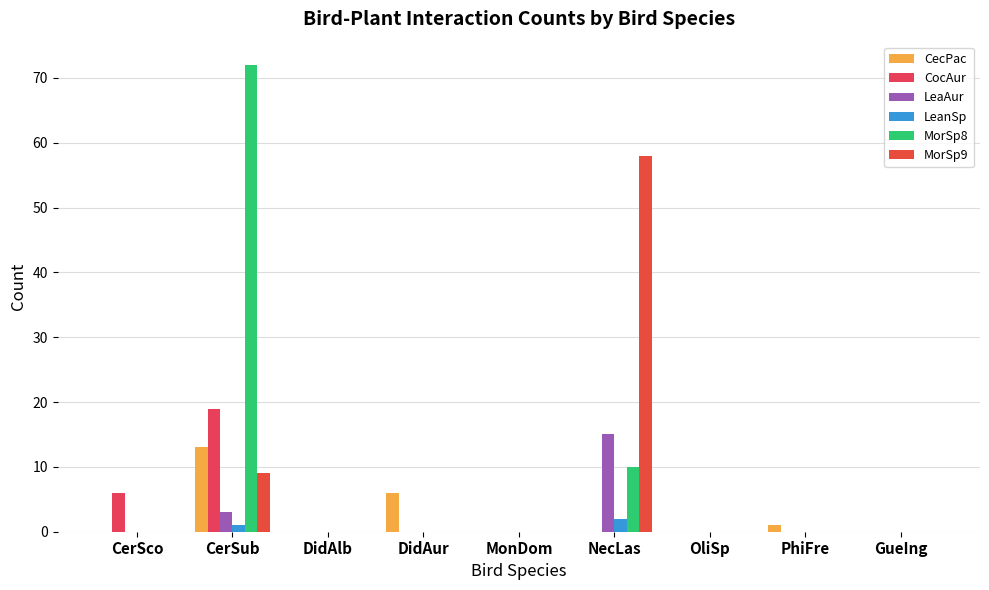

What is the total value across all series at CerSub?

117